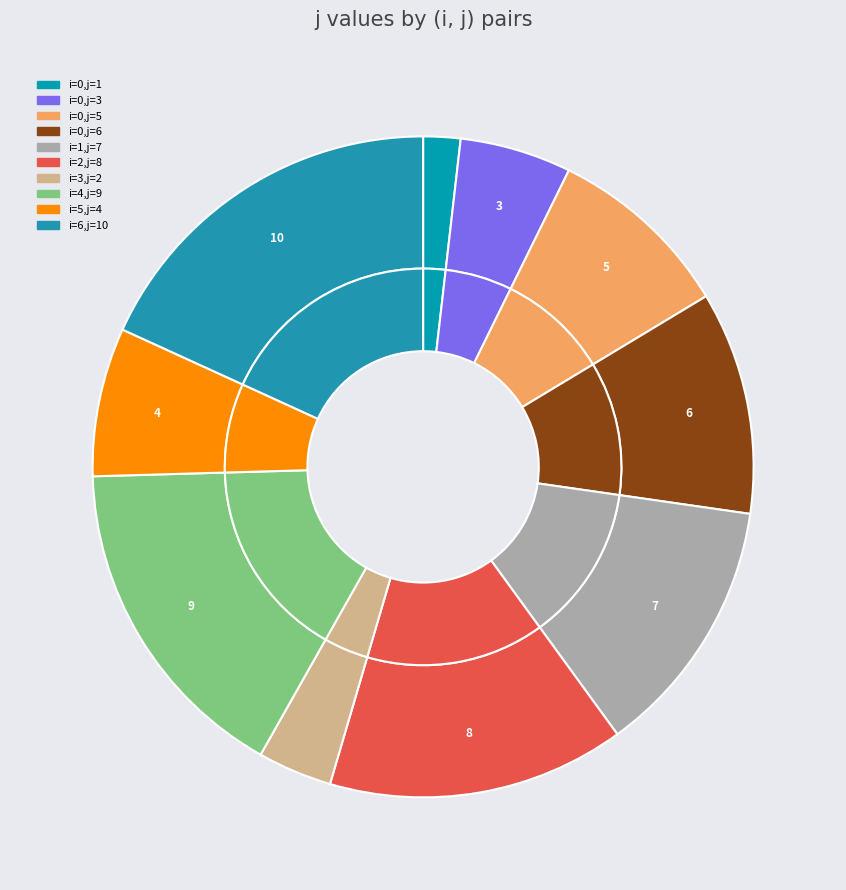

Rank the categories by value from highest to lowest.

6 (j=10), 4 (j=9), 2 (j=8), 1 (j=7), 0 (j=6), 0 (j=5), 5 (j=4), 0 (j=3), 3 (j=2), 0 (j=1)